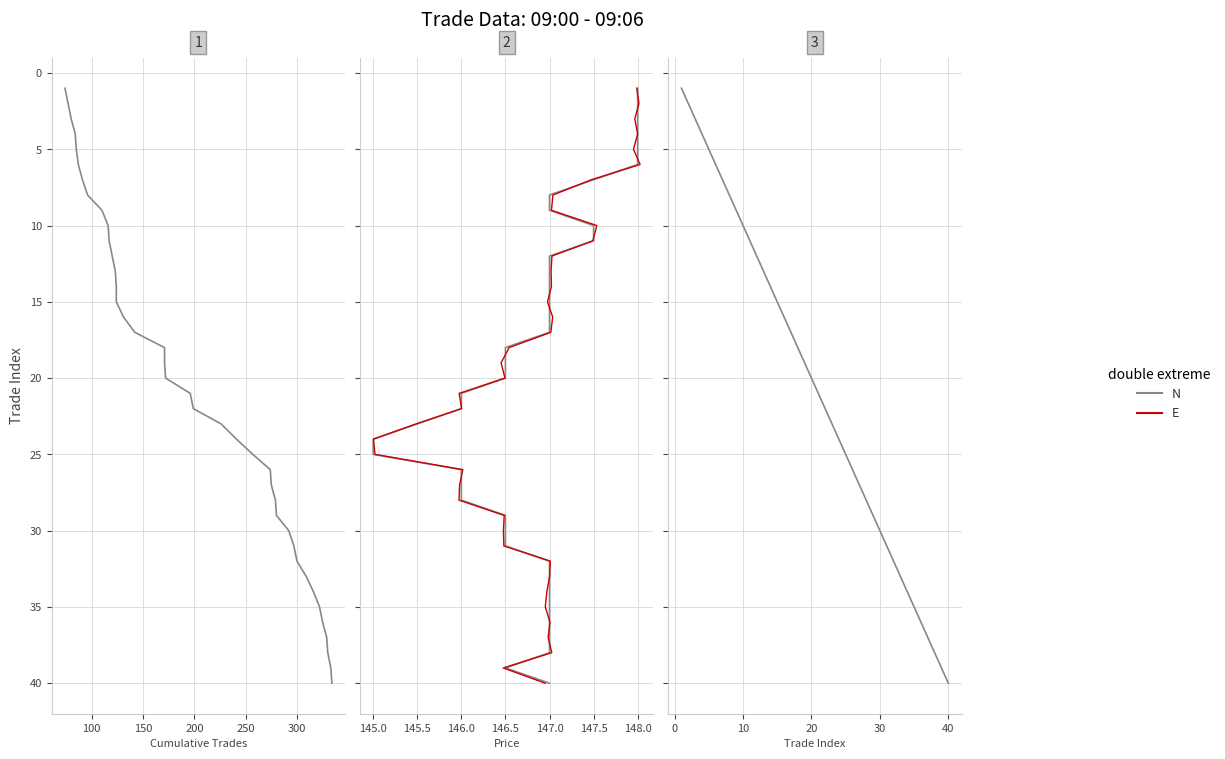

True or false: N and E cross at least once.

False